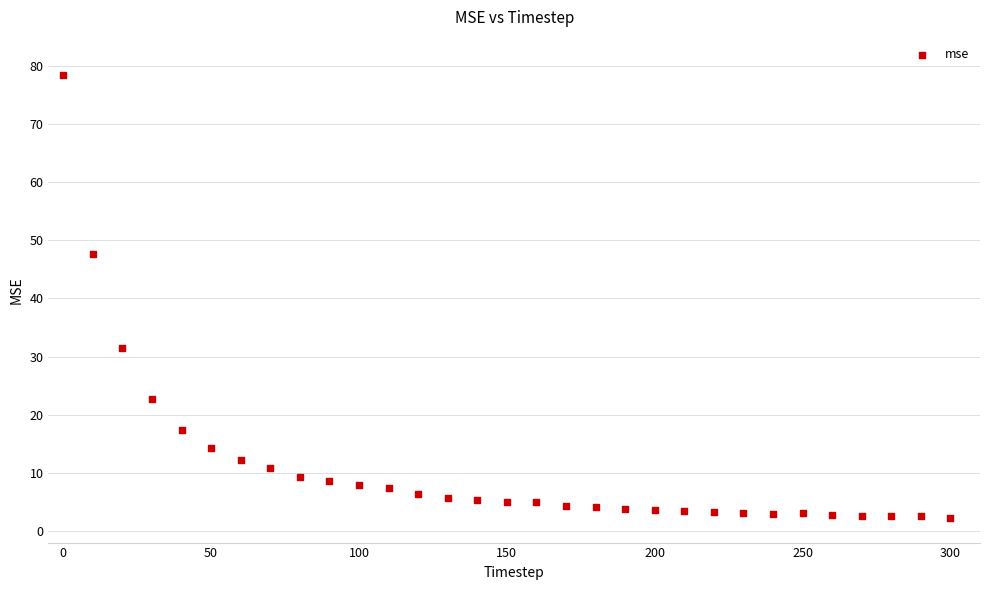

What is the range of Y values (max minus min)?

76.1